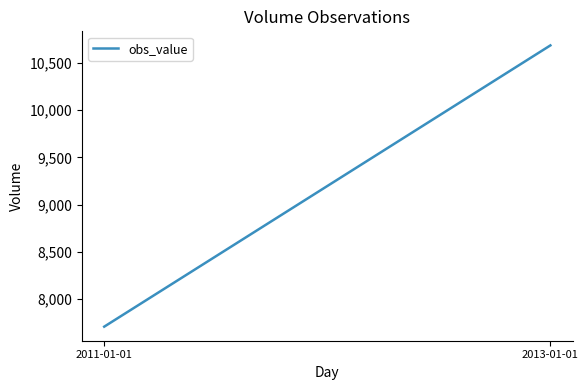

Reading right to left, what are all the values shown in this chart?

2013-01-01=10683	2011-01-01=7710